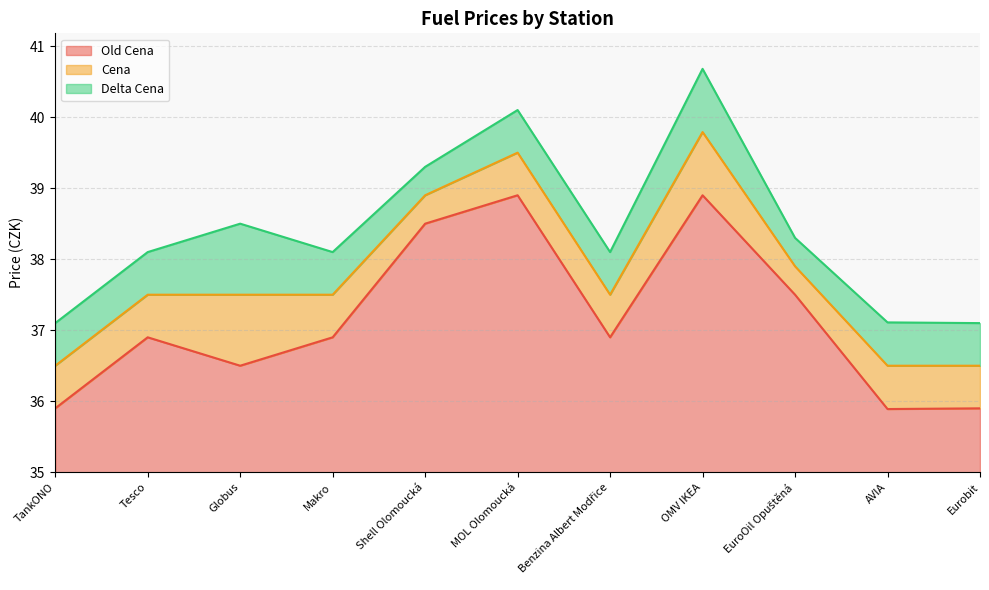

At which label does Old Cena reach its peak?

MOL Olomoucká